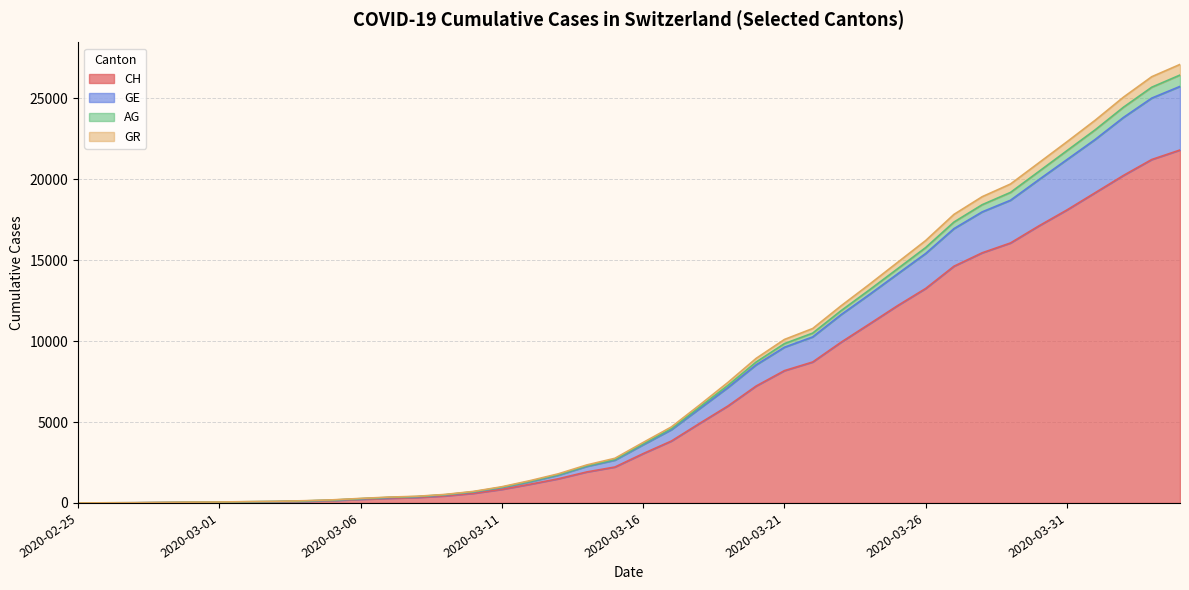

True or false: AG and GE cross at least once.

False